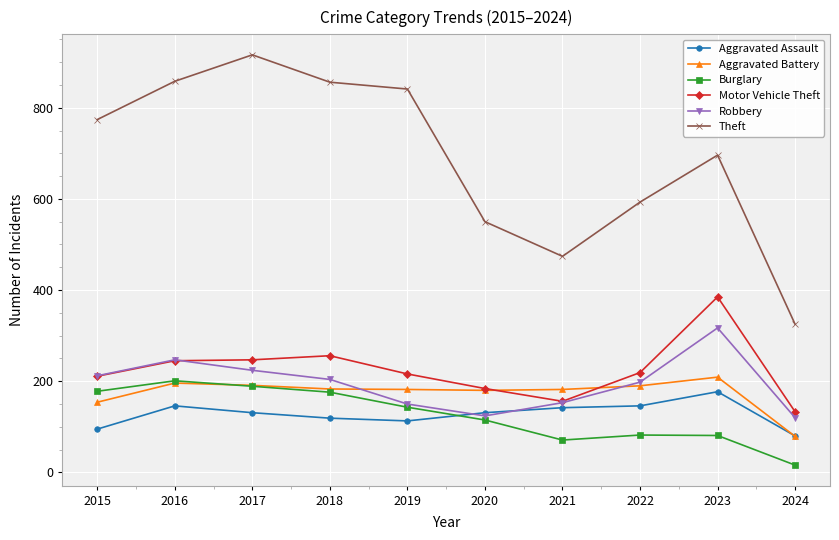

Which series has the largest total across all categories?

Theft